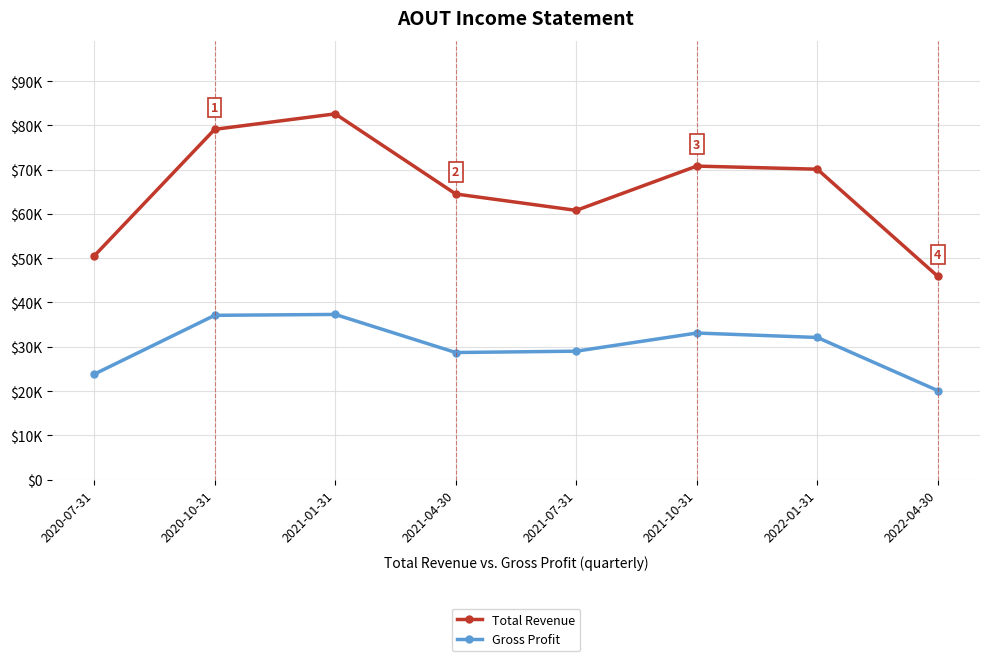

What position from the right is 2022-04-30?

1